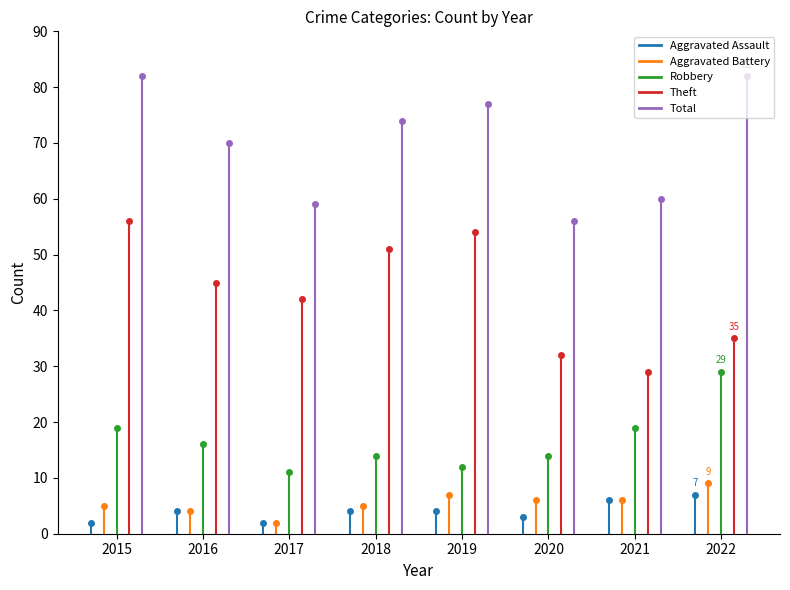

What is the sum of the Robbery values at 2017 and 2020?

25